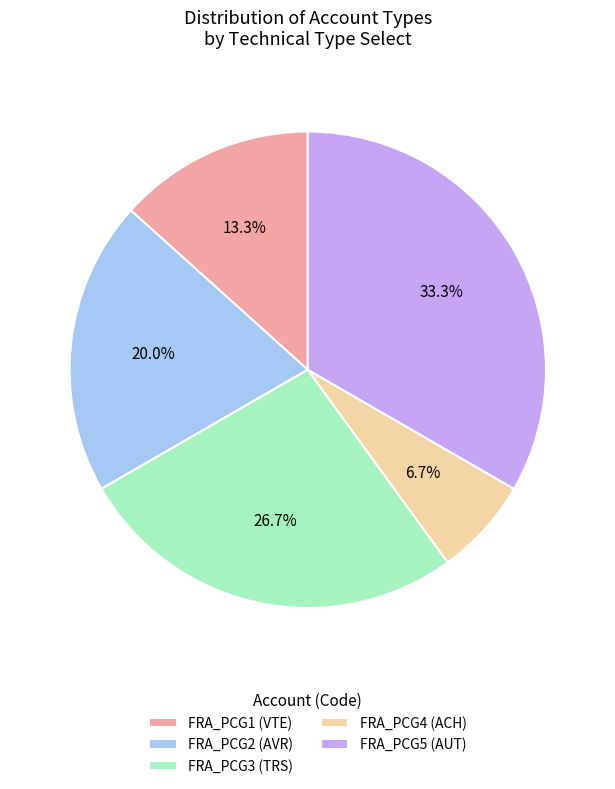

To the nearest percent, what portion does FRA_PCG1 (VTE) represent?

13%